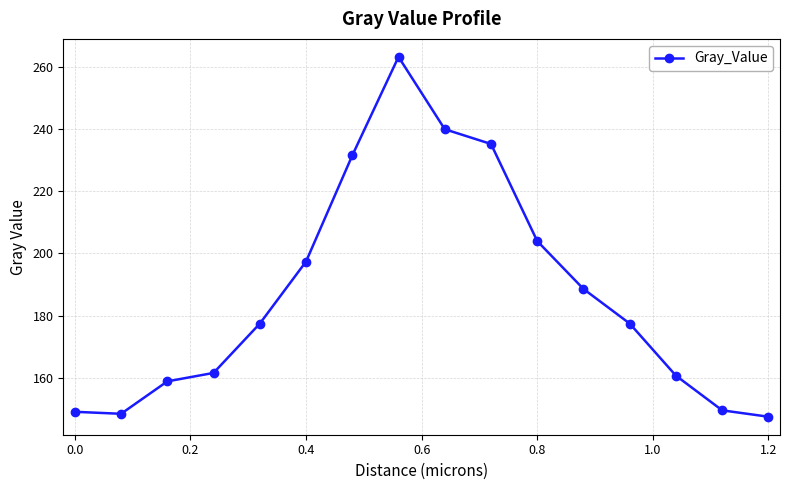

What is the greatest value displayed?

263.1